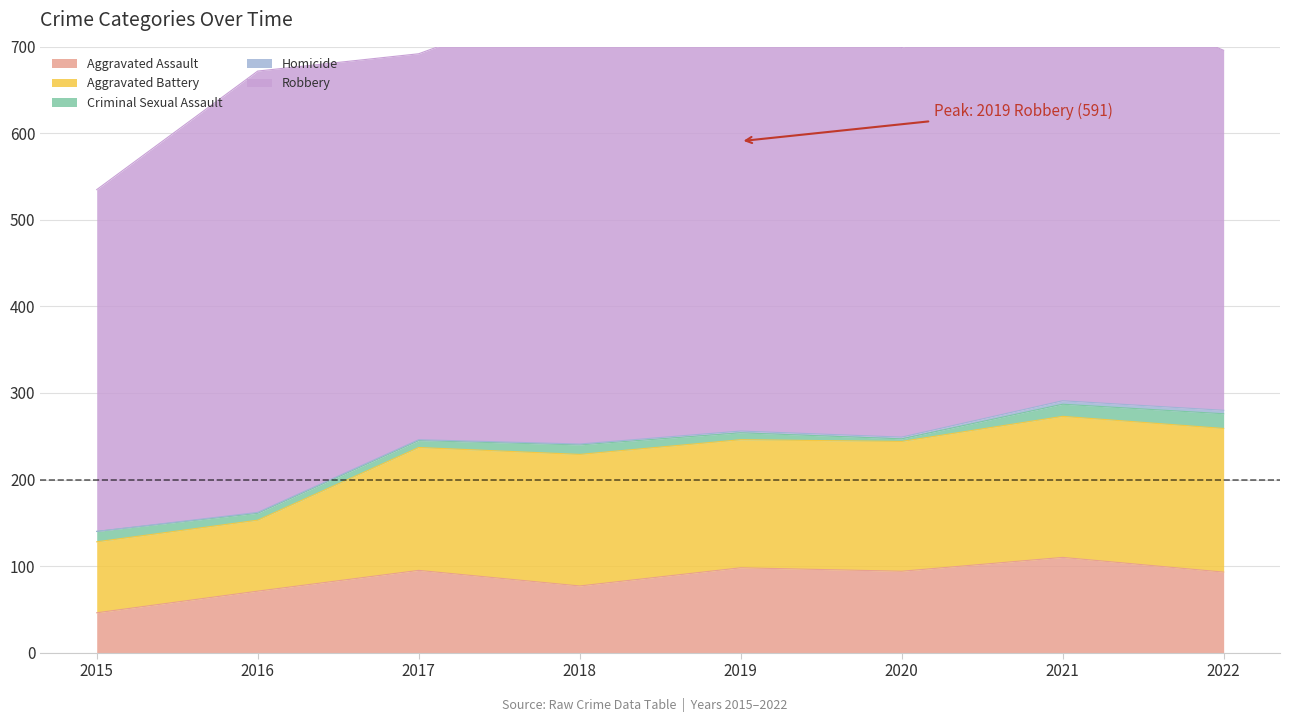

How many values in the Robbery series exceed 484?

3